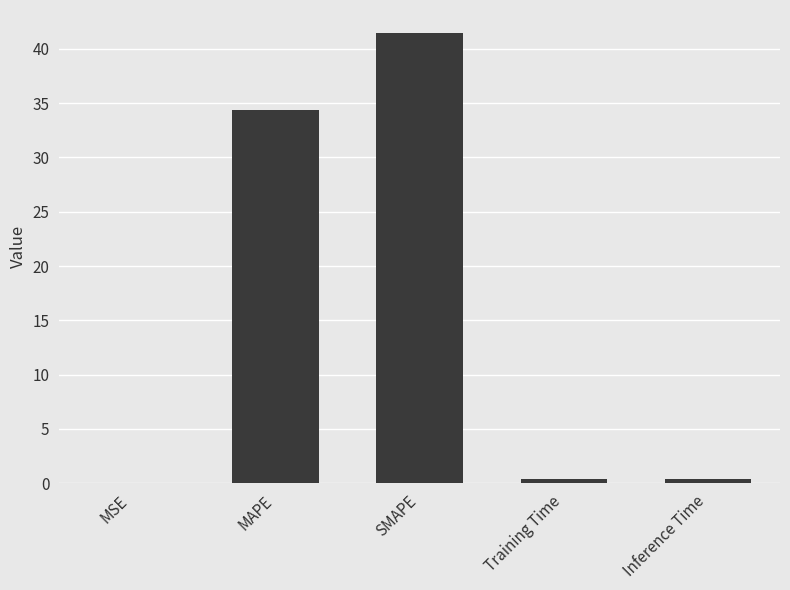

What is the sum of all values?

76.6